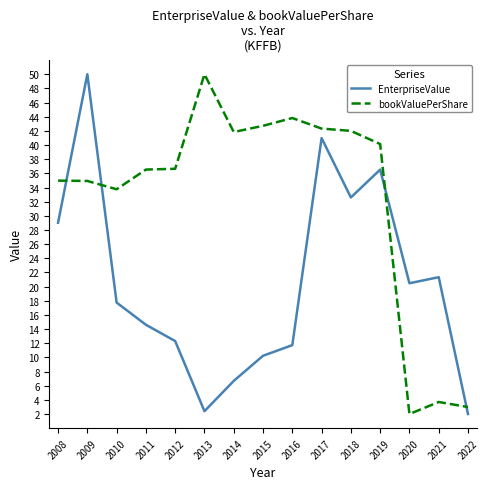

Where do EnterpriseValue and bookValuePerShare first cross each other?

2008 and 2009